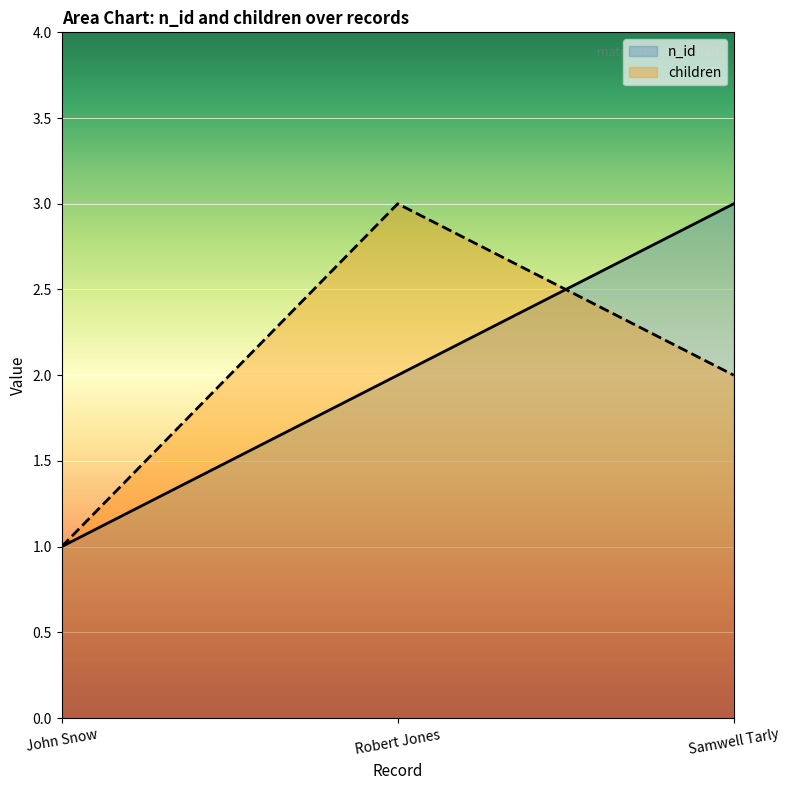

How many lines are shown in the chart?

2